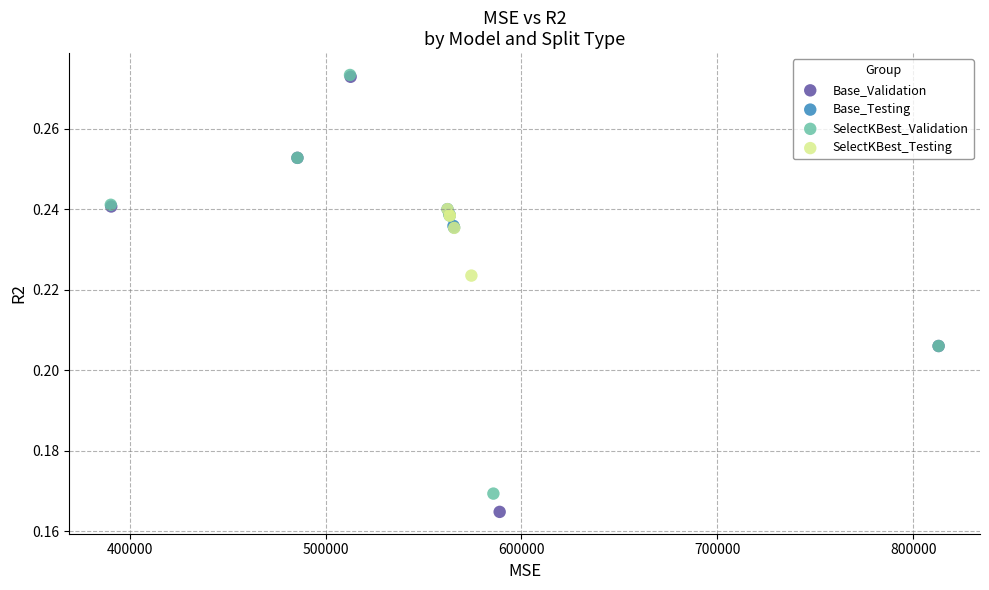

Which series has the widest spread of Y values?

Base_Validation